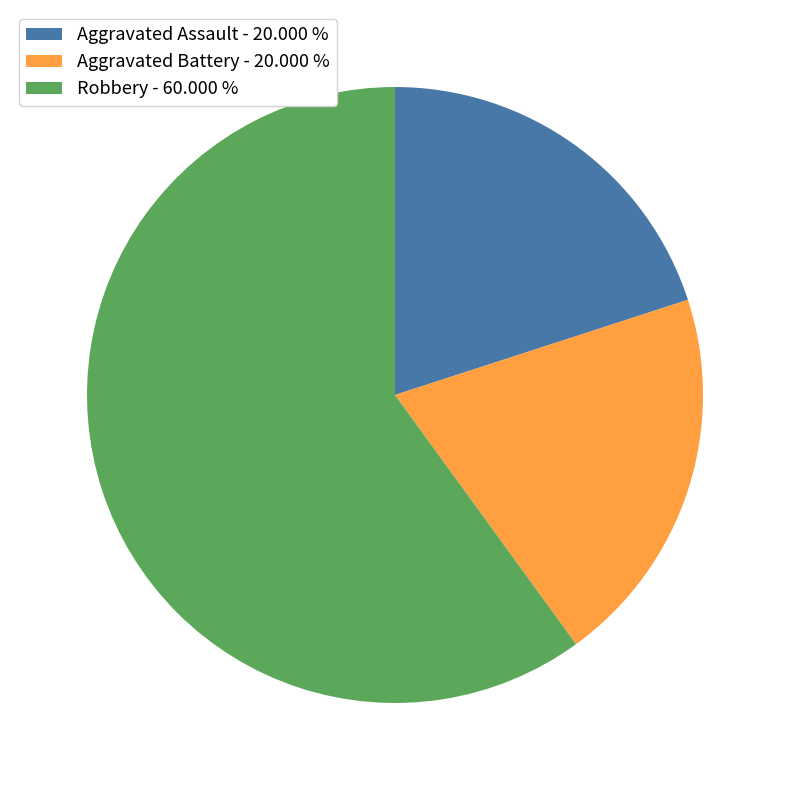

The Aggravated Battery slice represents 20% of the pie. True or false?

True